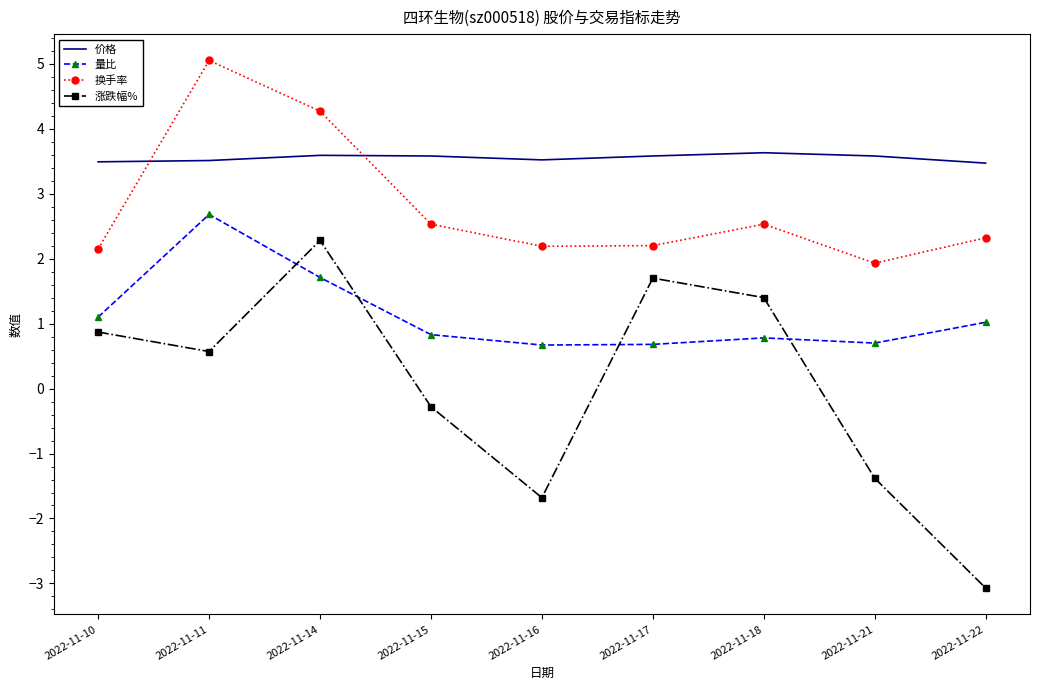

How many series are shown in this chart?

4